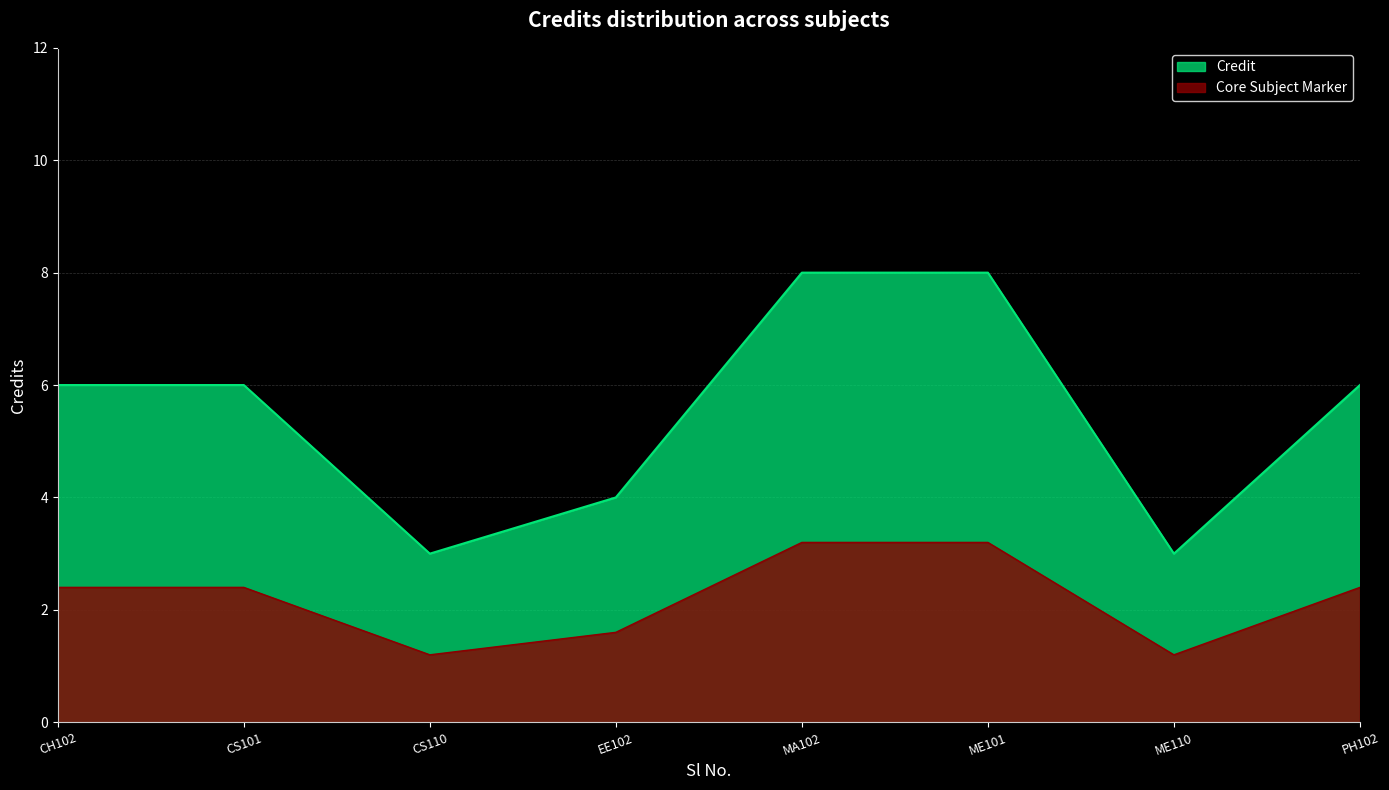

How many values exceed 6?

2